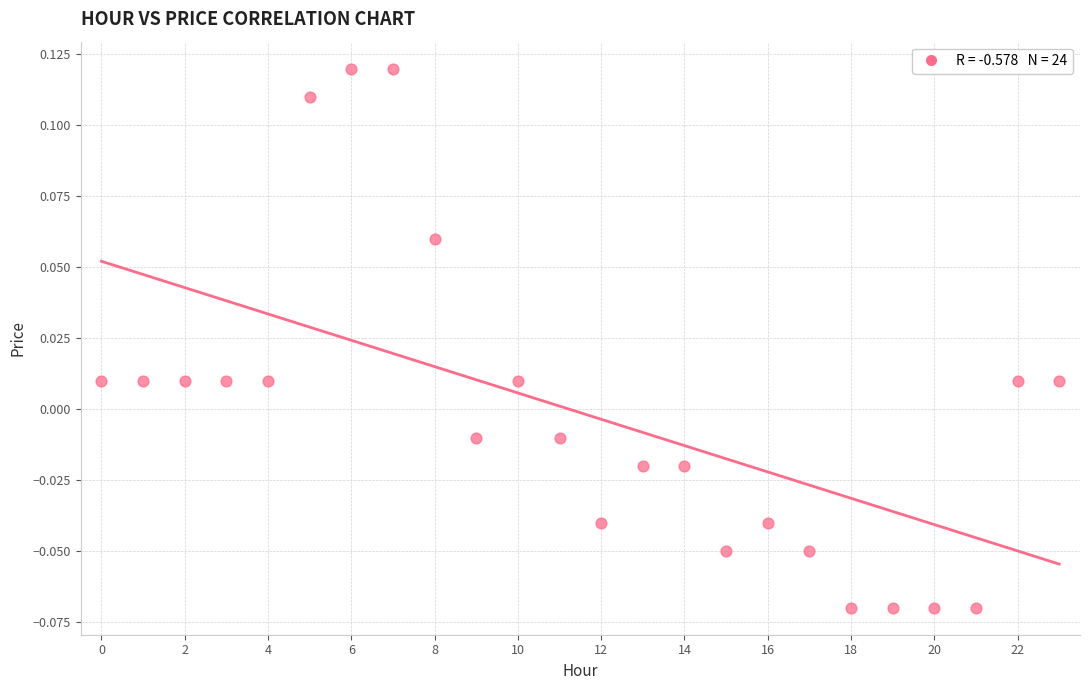

How many points are shown in the scatter plot?

24